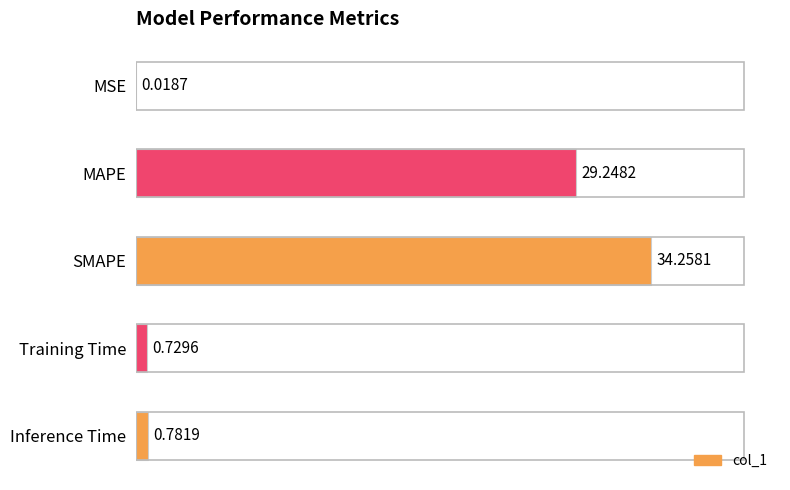

Where is the data nearest to the value 17?

MAPE